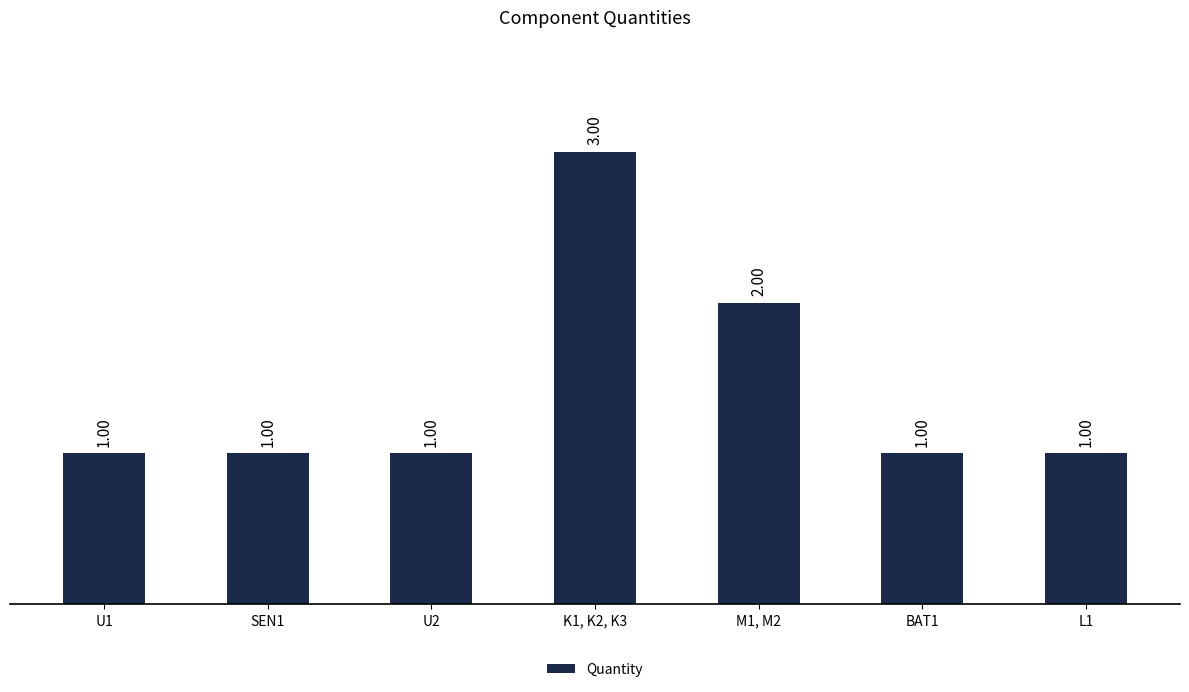

What is the sum of the values at M1, M2 and BAT1?

3